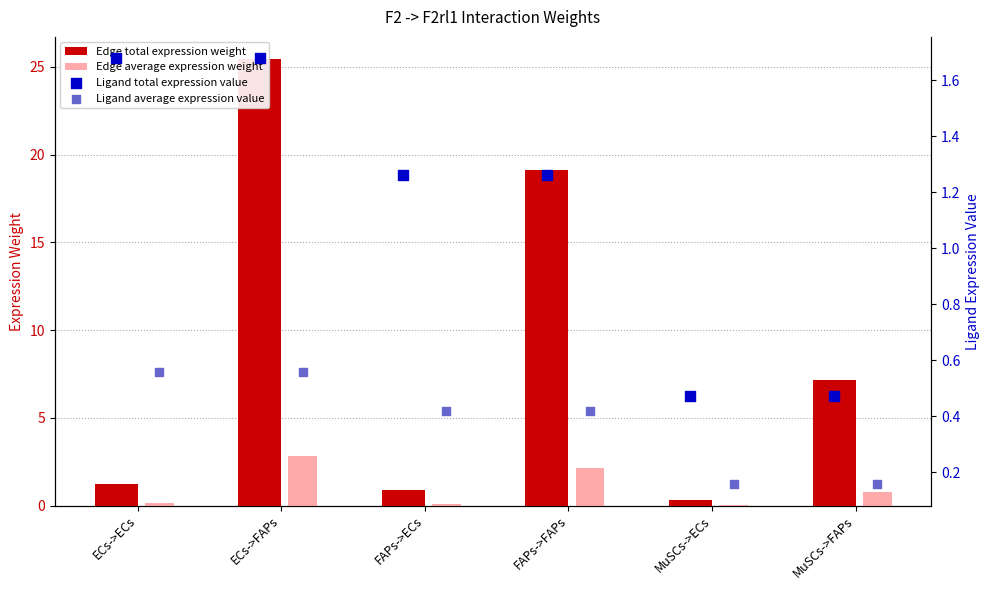

Is the value of Edge average expression weight at FAPs->FAPs greater than the value of Ligand average expression value at FAPs->ECs?

Yes